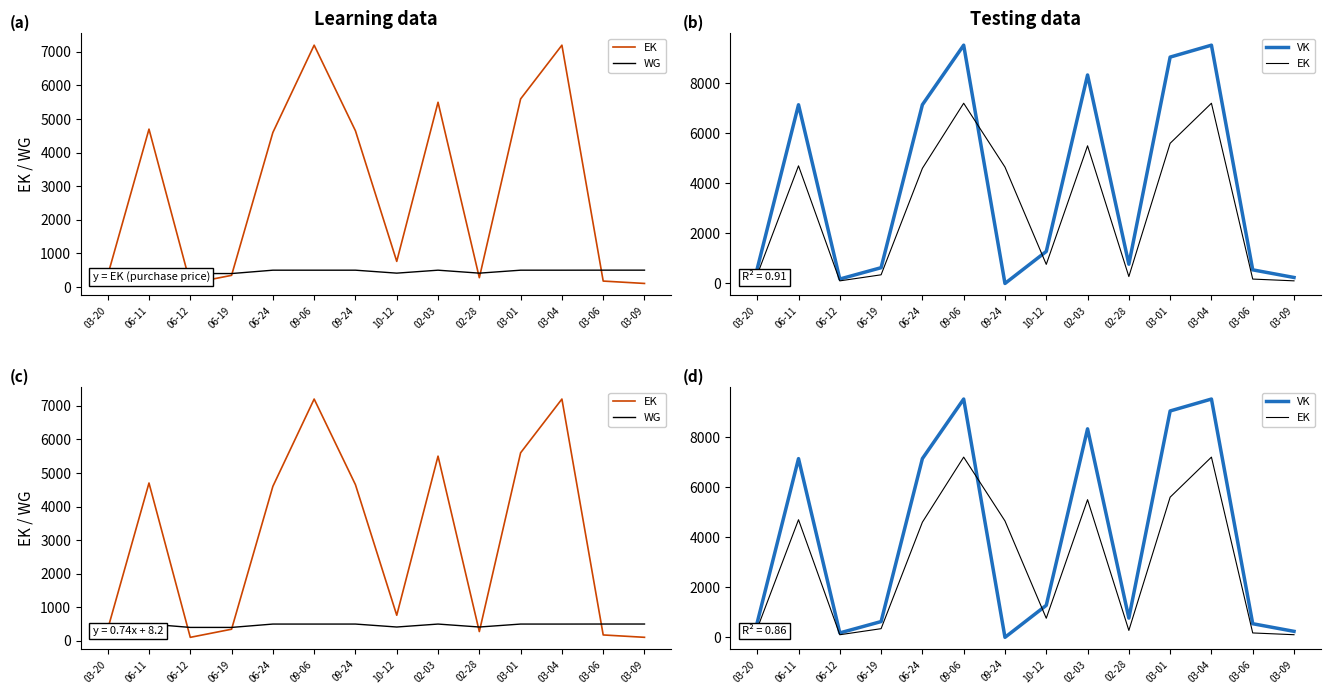

What is the value of the EK point at the 11th from the left?

5600.0